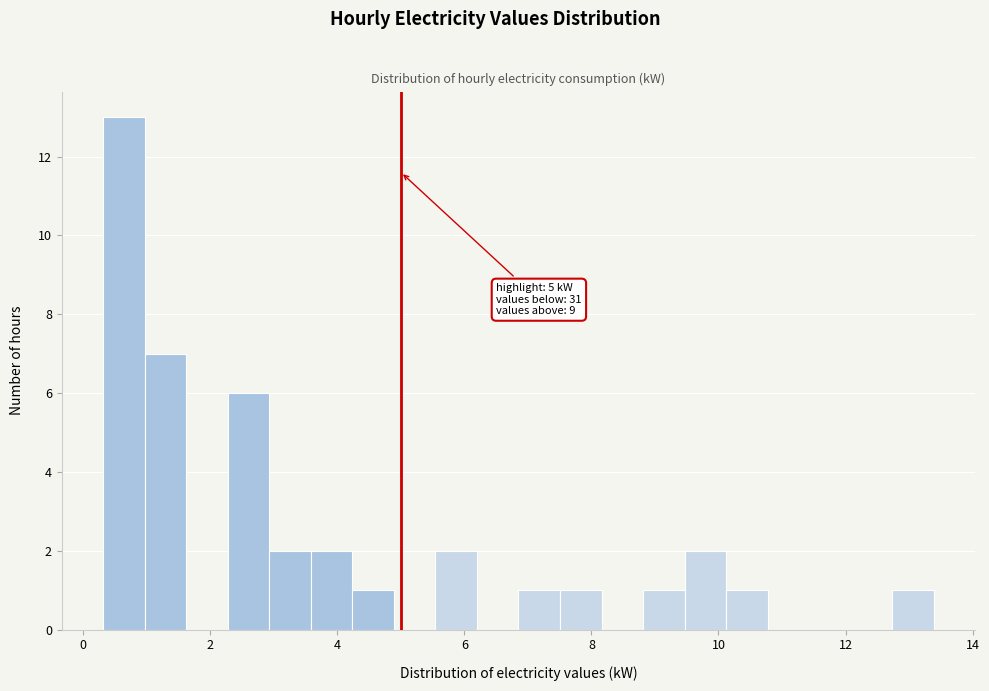

Around what value on the x-axis is the tallest bar? Give the approximate position of its centre, as read against the axis.

0.6